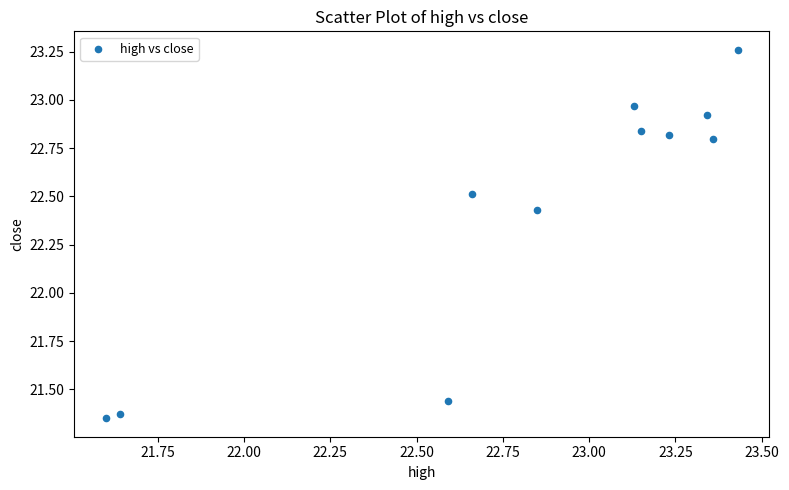

What is the range of Y values (max minus min)?

1.9